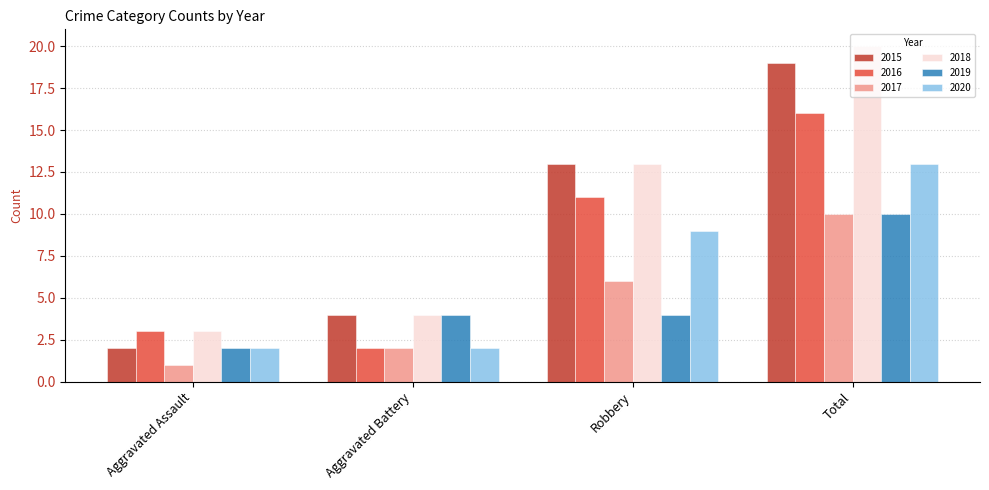

Count the number of categories in the chart.

4